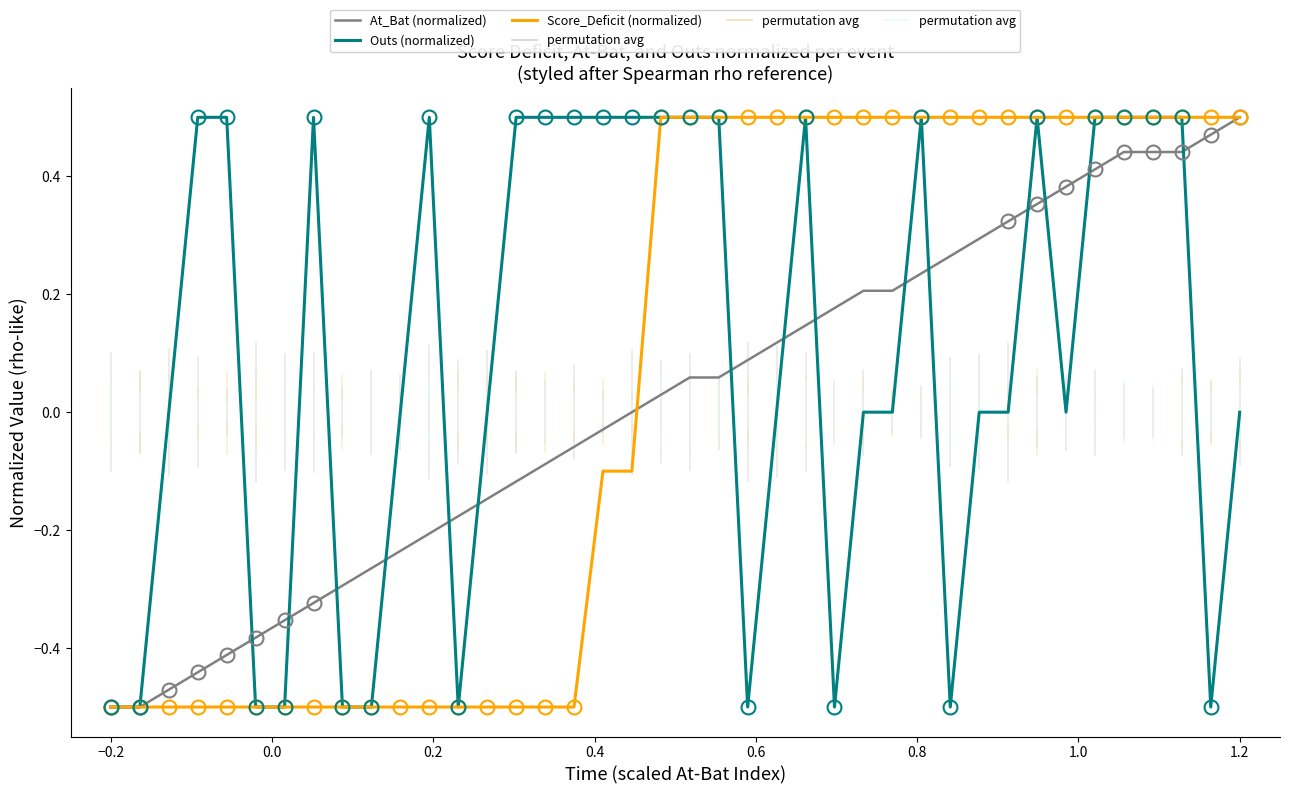

Which series has the largest total across all categories?

Outs (normalized)